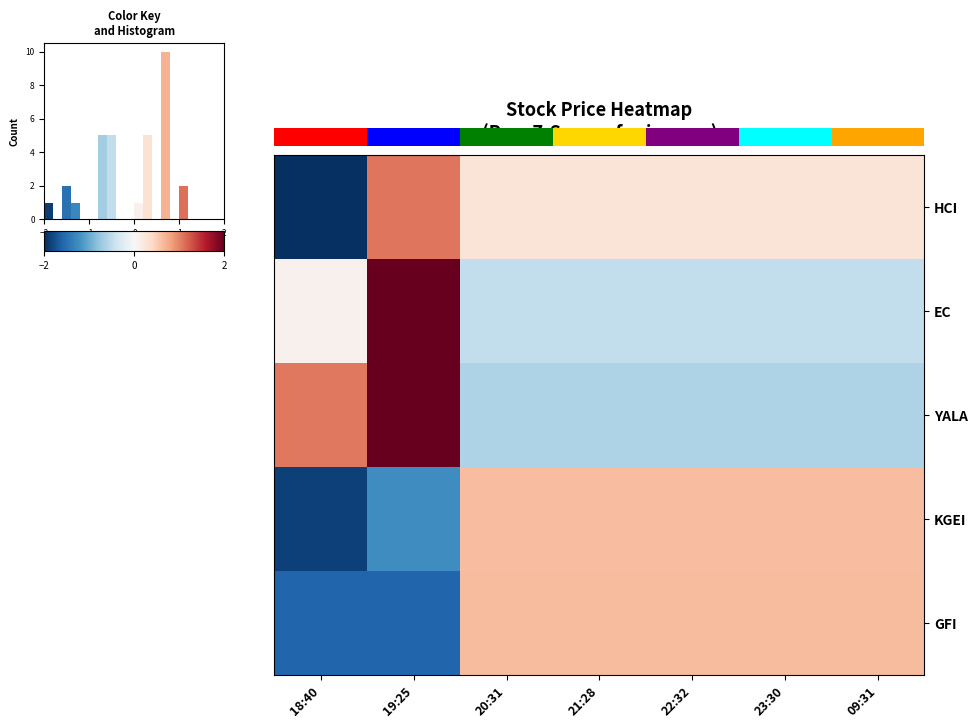

At 18:40, list the series in order from largest to smallest.

YALA, EC, GFI, KGEI, HCI